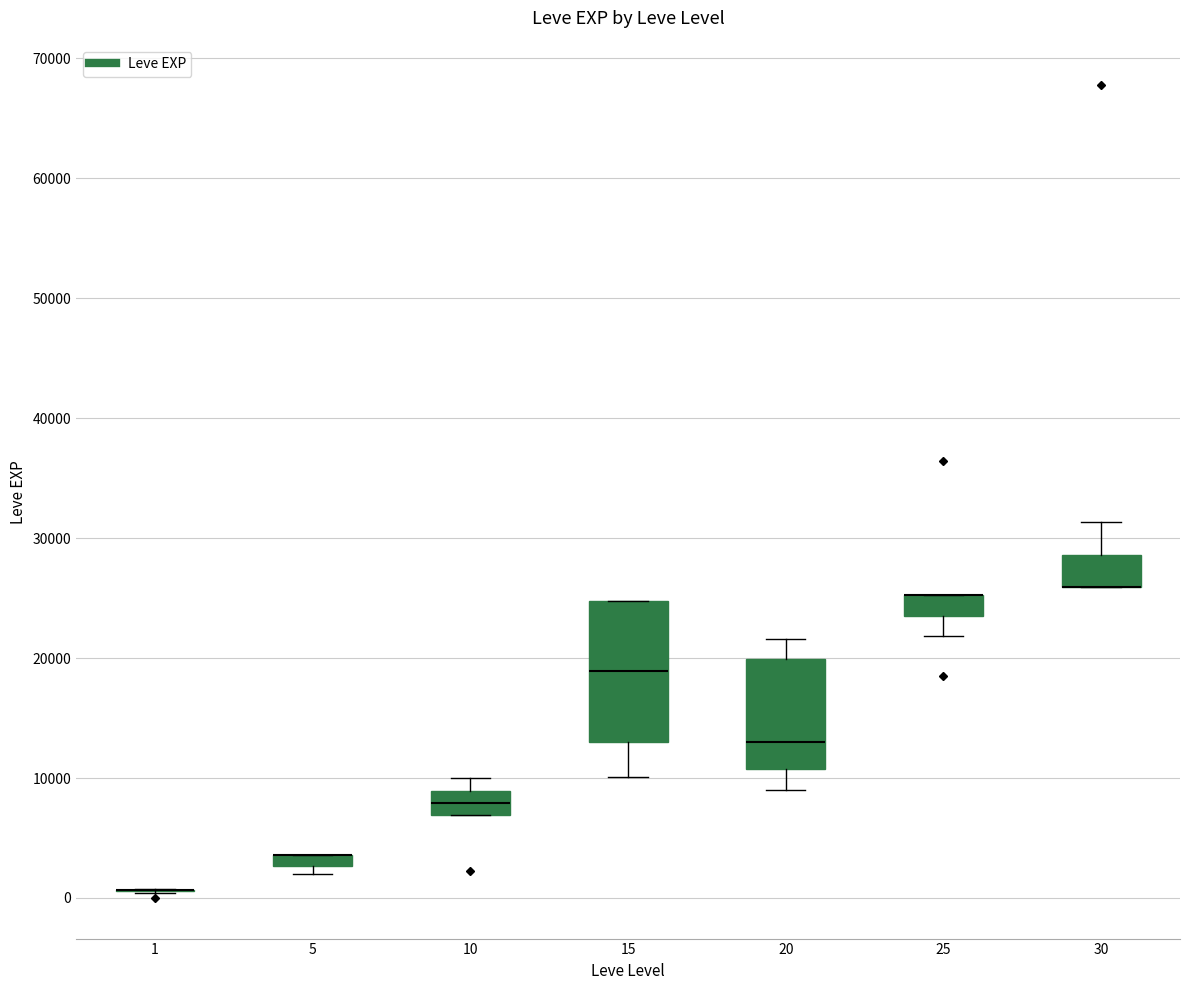

Where does the lower whisker of the box at x = 20 end on the y-axis? The values are not printed on the chart, so give them approximately, as read against the axis.

9000